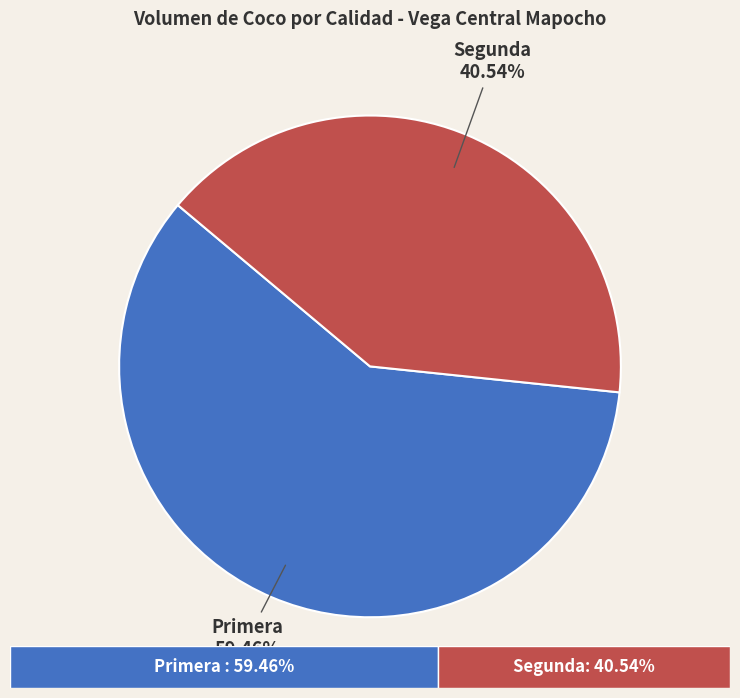

What is the largest slice in the pie chart?

Primera